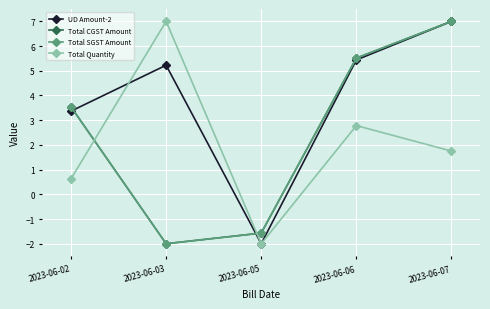

Does the chart have visible grid lines?

Yes